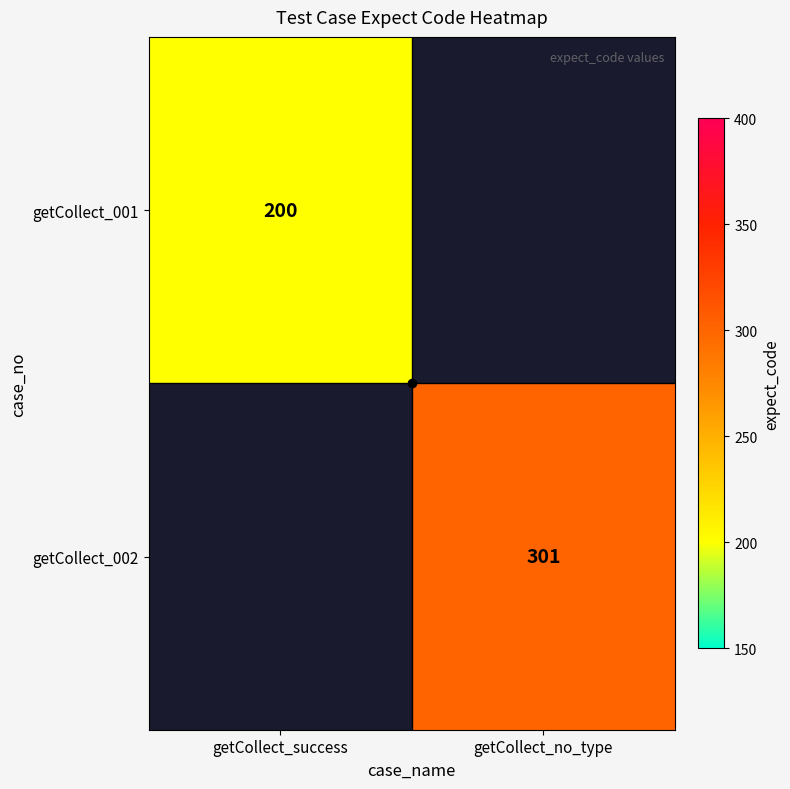

Between getCollect_success and getCollect_no_type, which is larger?

getCollect_no_type